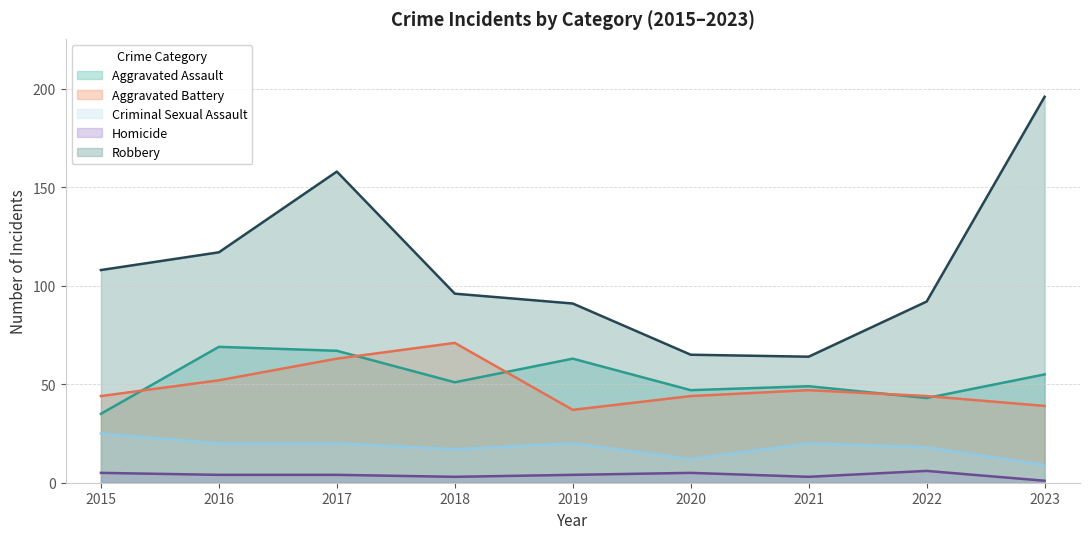

Does the chart display data point markers on the line(s)?

No